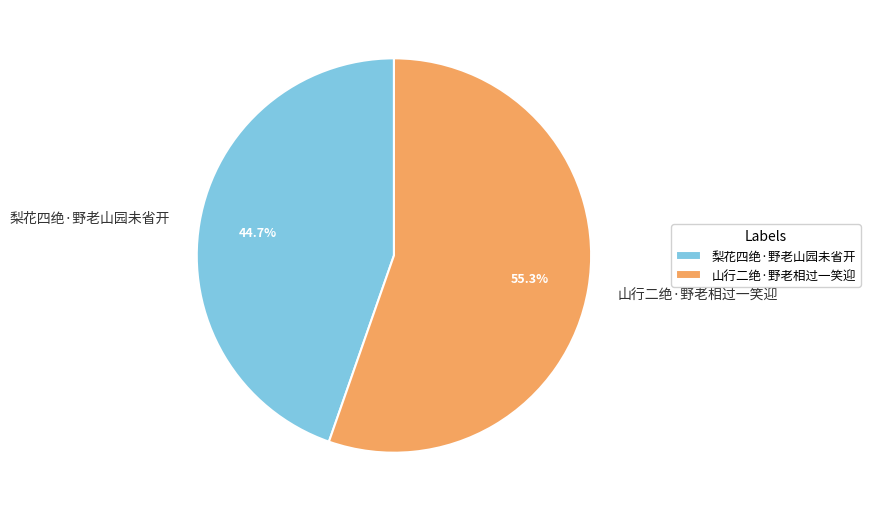

To the nearest percent, what is the difference between the 山行二绝·野老相过一笑迎 and 梨花四绝·野老山园未省开 slice percentages?

11%